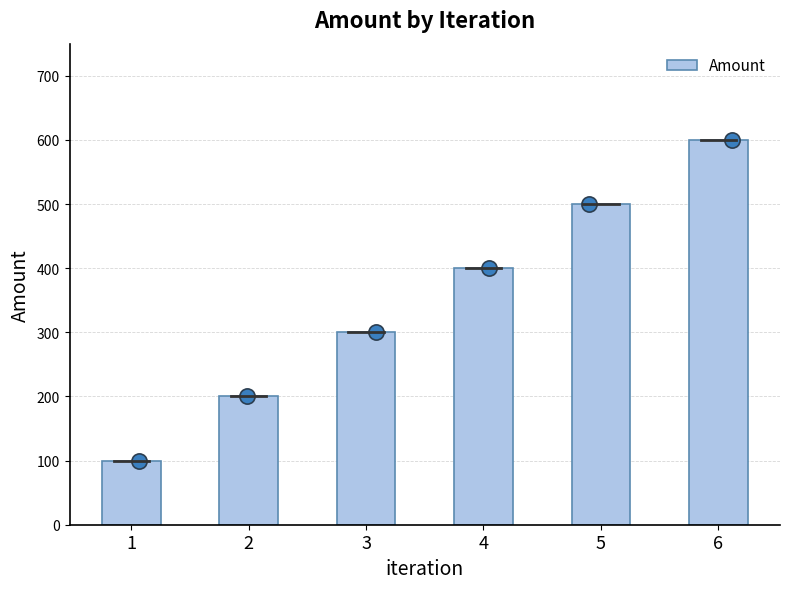

What is the change in value from 4 to 5?

+100